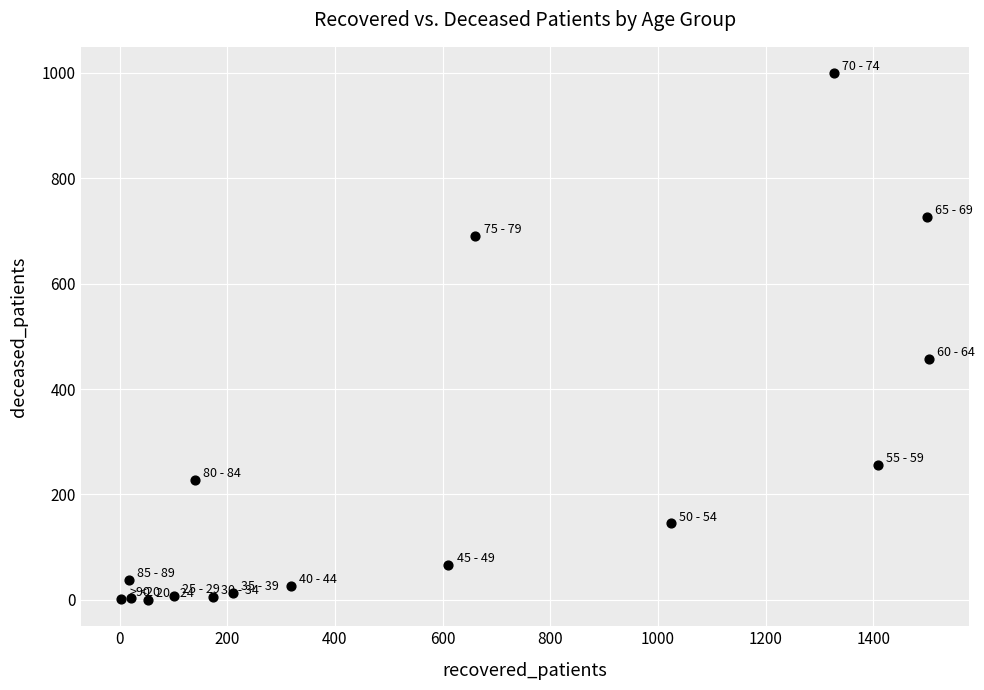

What Y value in the scatter plot is closest to 499?

457